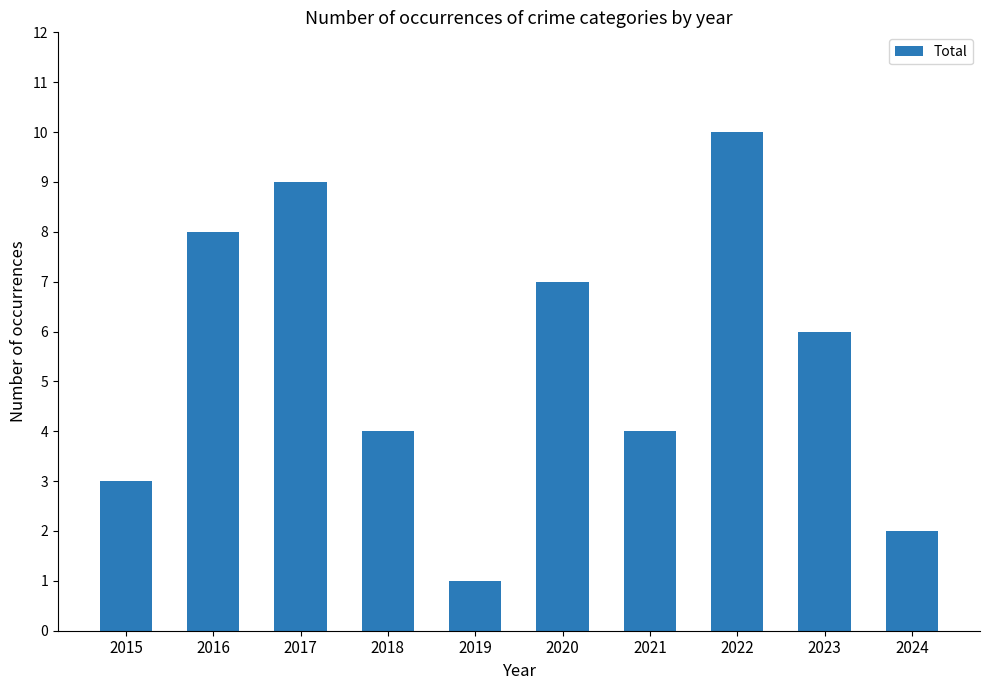

What value does the data have at 2015?

3